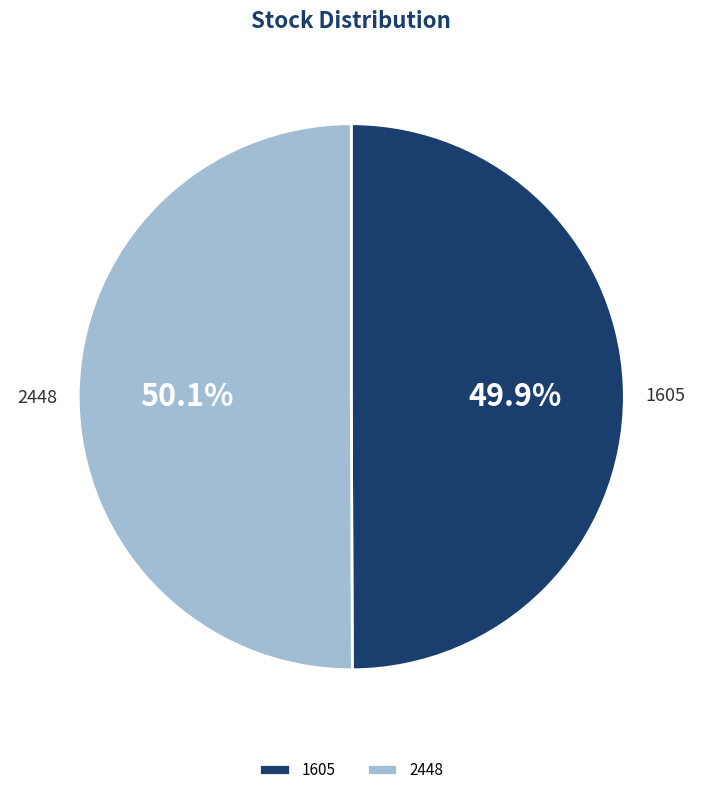

What is the ratio of the value at 1605 to the value at 2448?

1.0